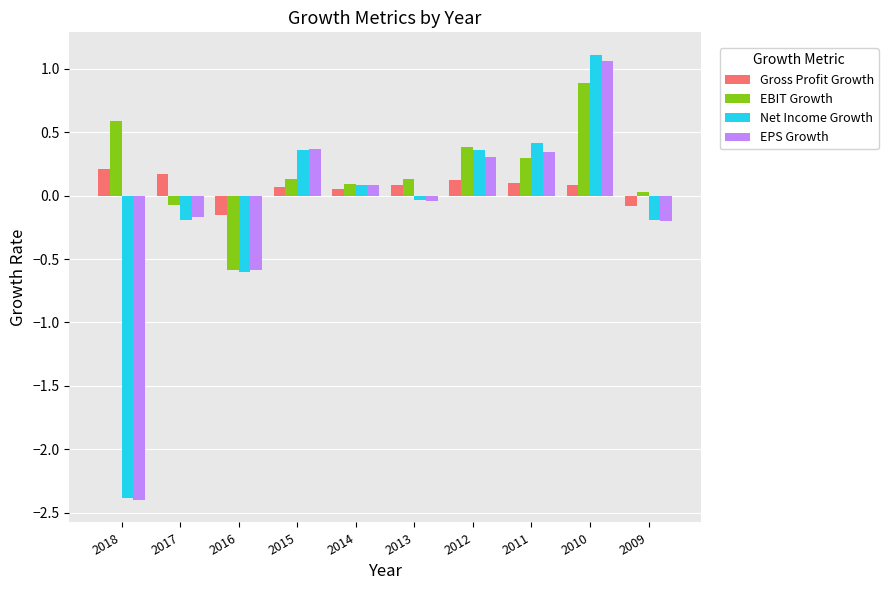

What is the difference between the maximum and minimum values in the EPS Growth series?

3.5